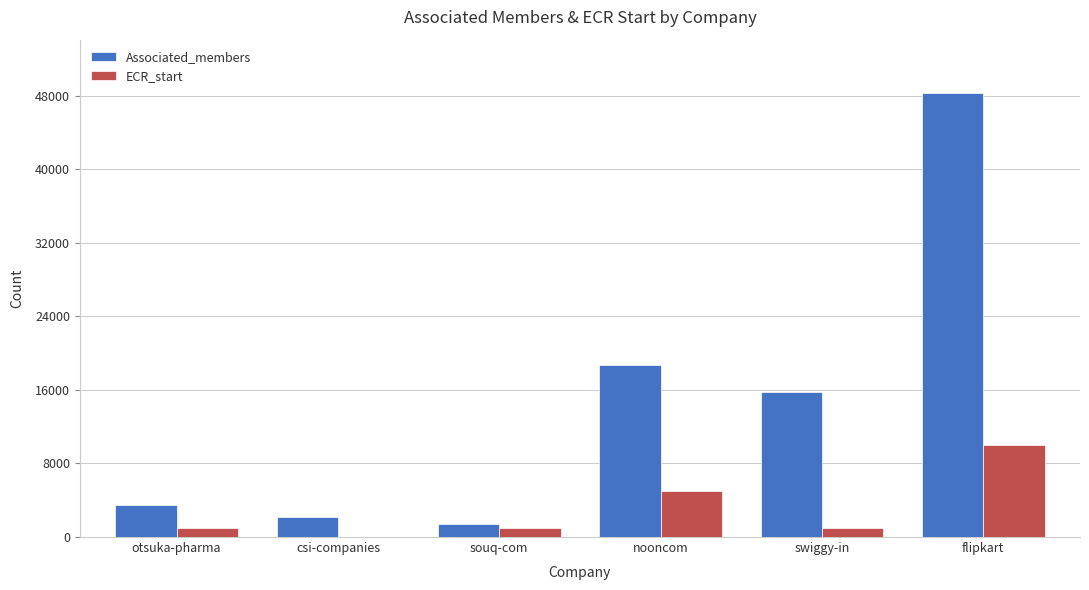

Reading left to right, extract all data points from this chart.

Associated_members: 3430	2153	1412	18685	15738	48290
ECR_start: 1001	51	1001	5001	1001	10001